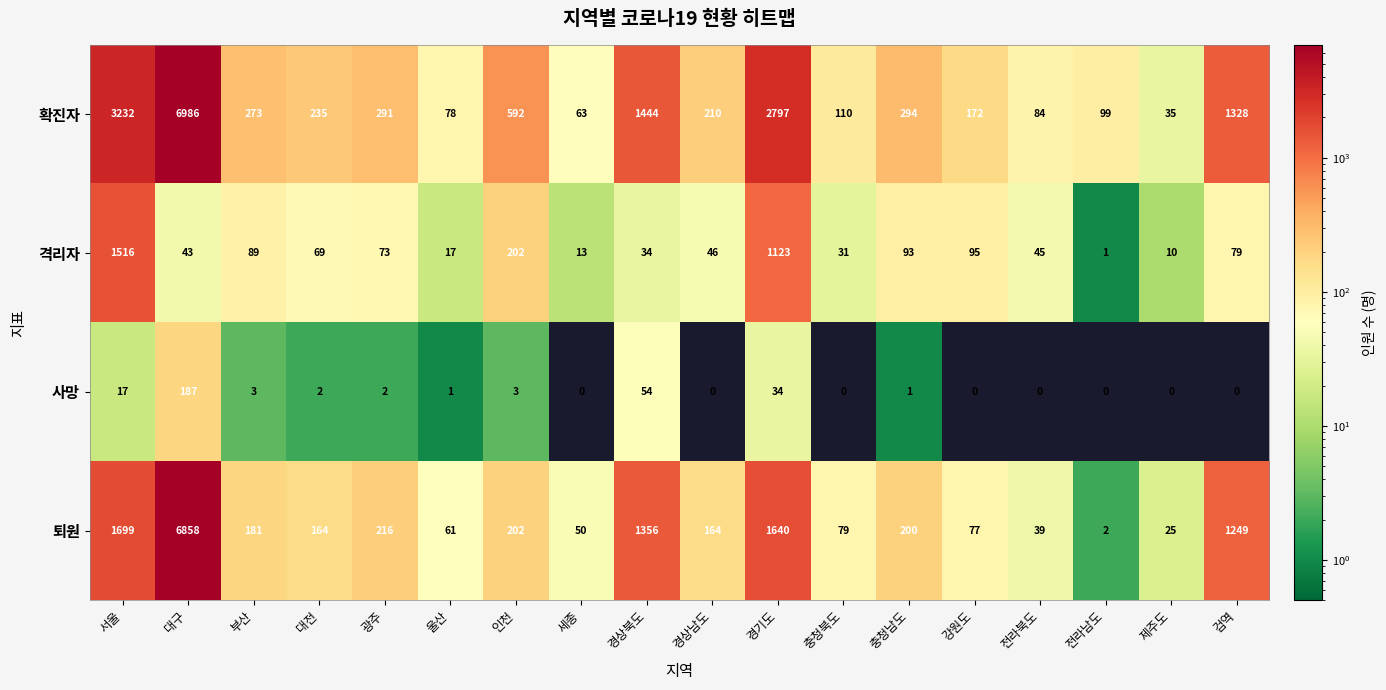

The value of 확진자 at 제주도 is 35. True or false?

True